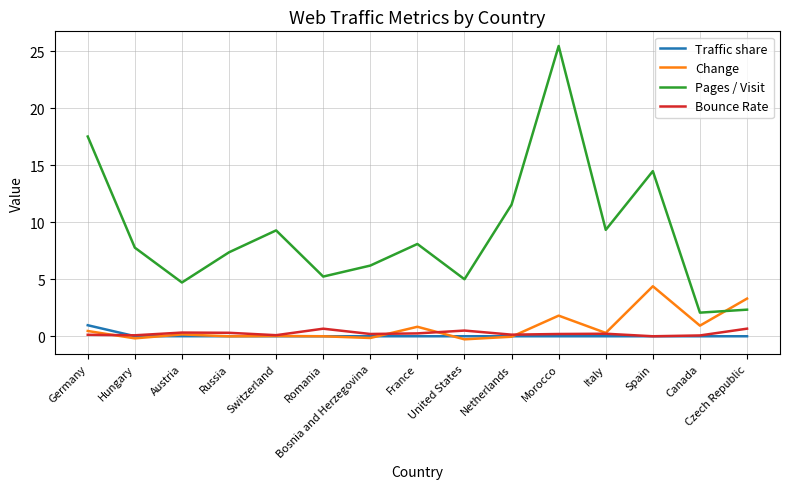

Does the chart have visible grid lines?

Yes